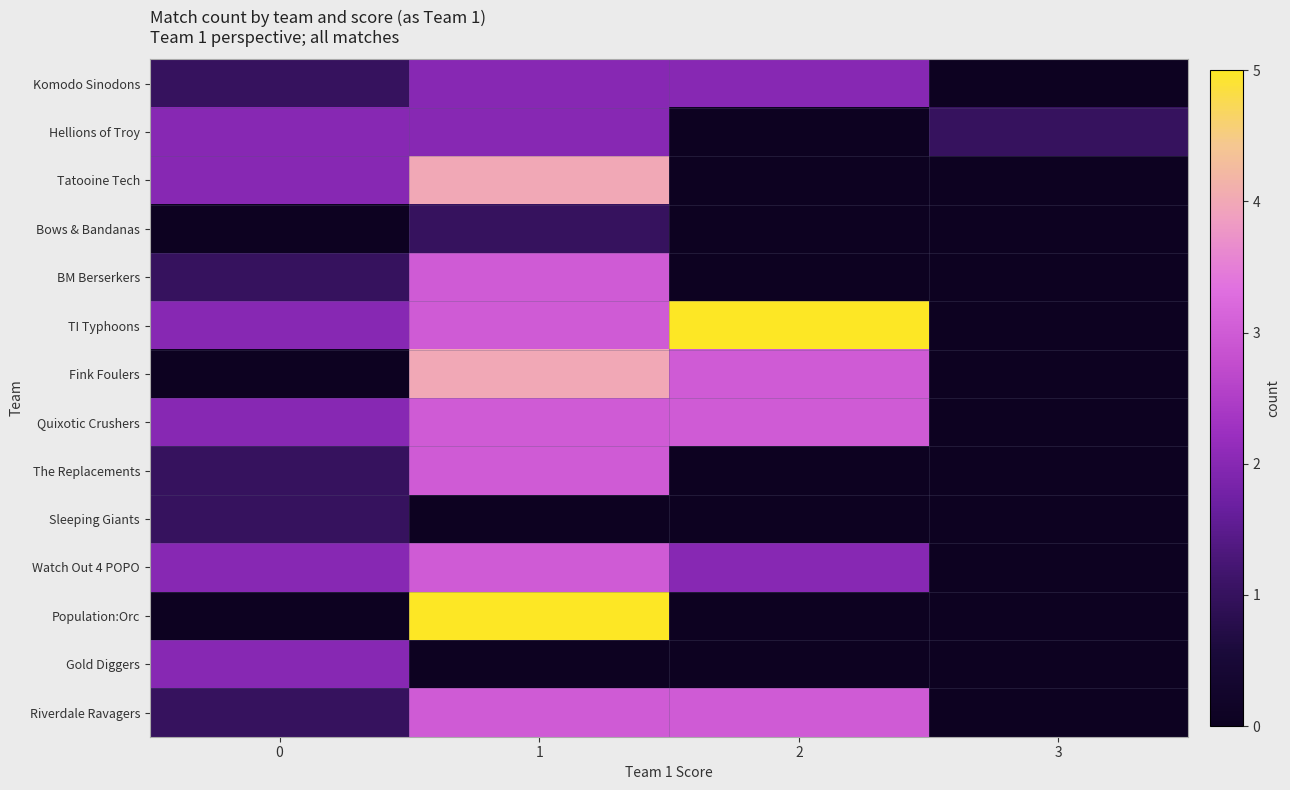

How many data points does each series have?

4